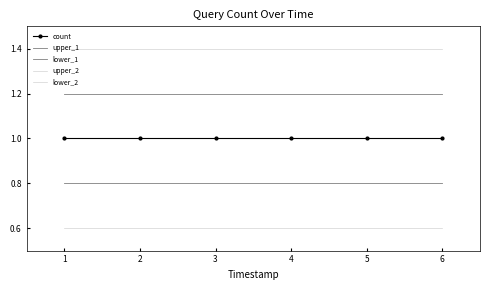

At how many categories does at least one series exceed 1?

6